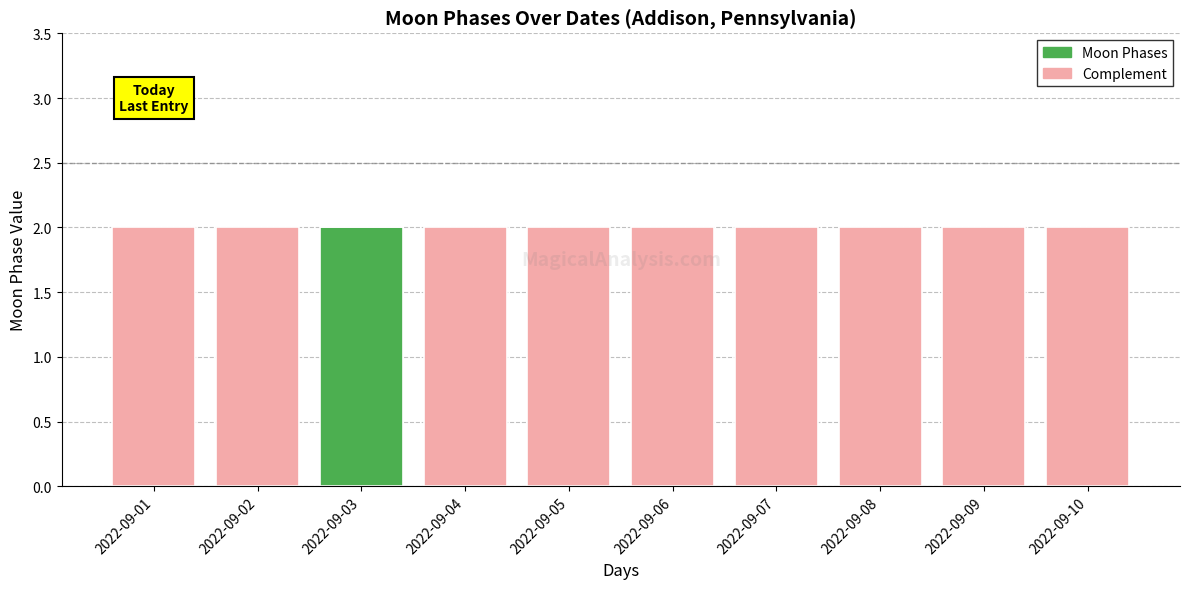

The value of Moon Phases at 2022-09-05 is -1. True or false?

False